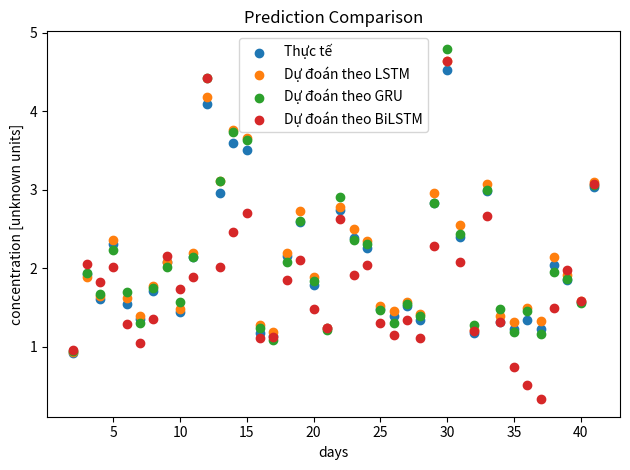

What are all the series names shown in the legend?

Thực tế, Dự đoán theo LSTM, Dự đoán theo GRU, Dự đoán theo BiLSTM